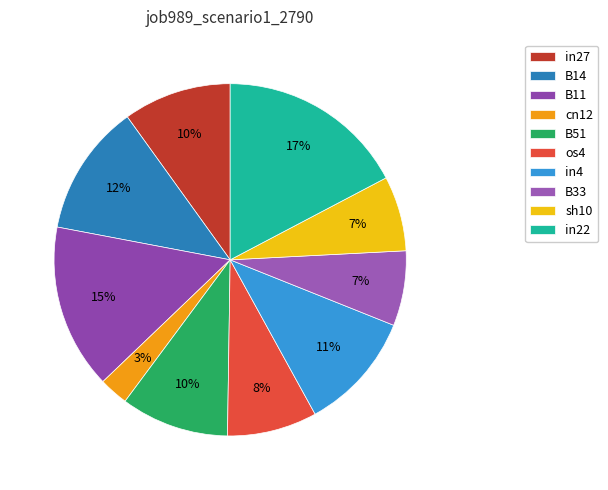

Which has a higher value, sh10 or in27?

in27